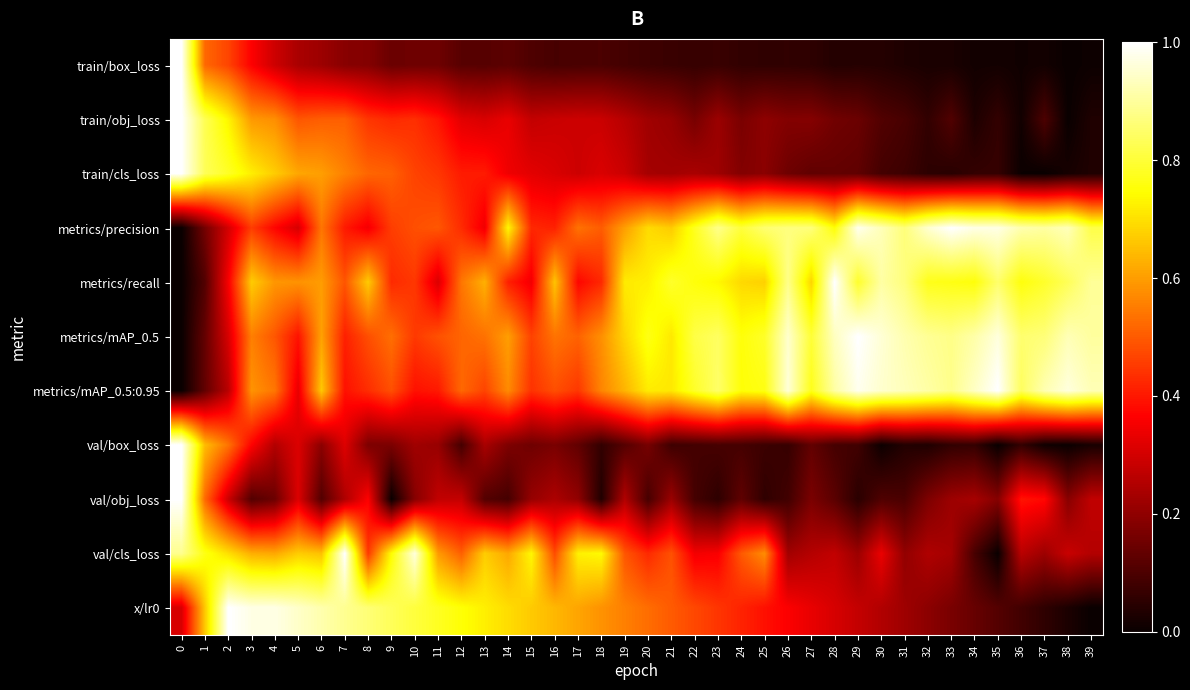

Rank the series by their maximum value, from lowest to highest.

train/box_loss, train/obj_loss, train/cls_loss, metrics/precision, metrics/recall, metrics/mAP_0.5, metrics/mAP_0.5:0.95, val/box_loss, val/obj_loss, val/cls_loss, x/lr0